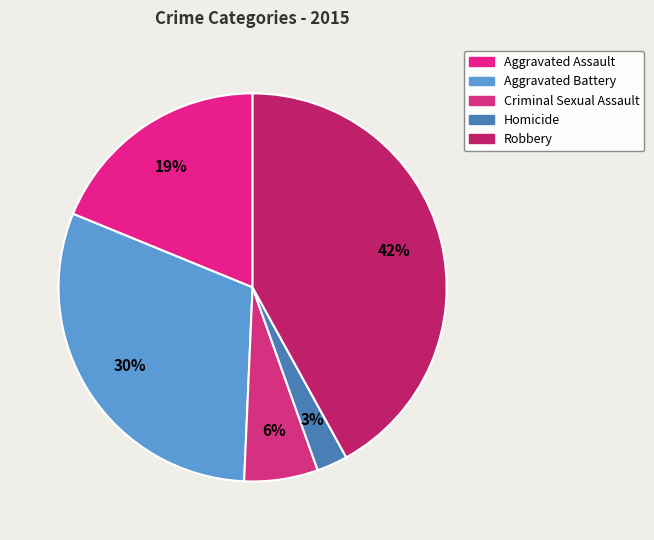

Which slice is the largest?

Robbery